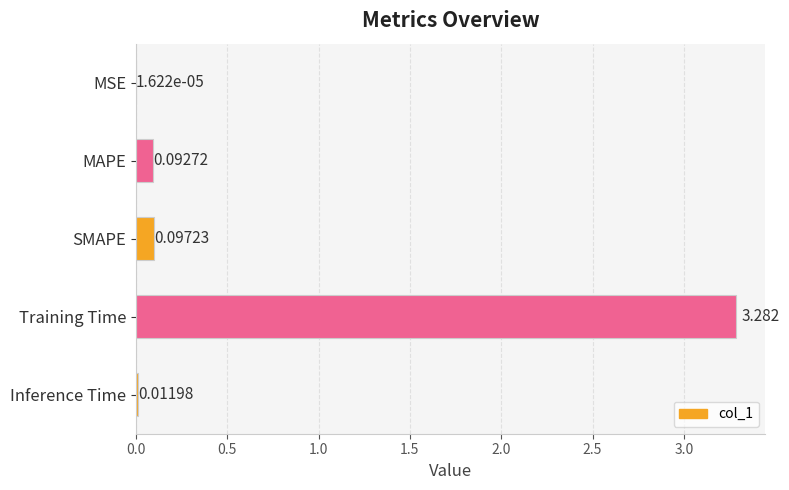

At which category does the chart reach its peak across all series?

Training Time